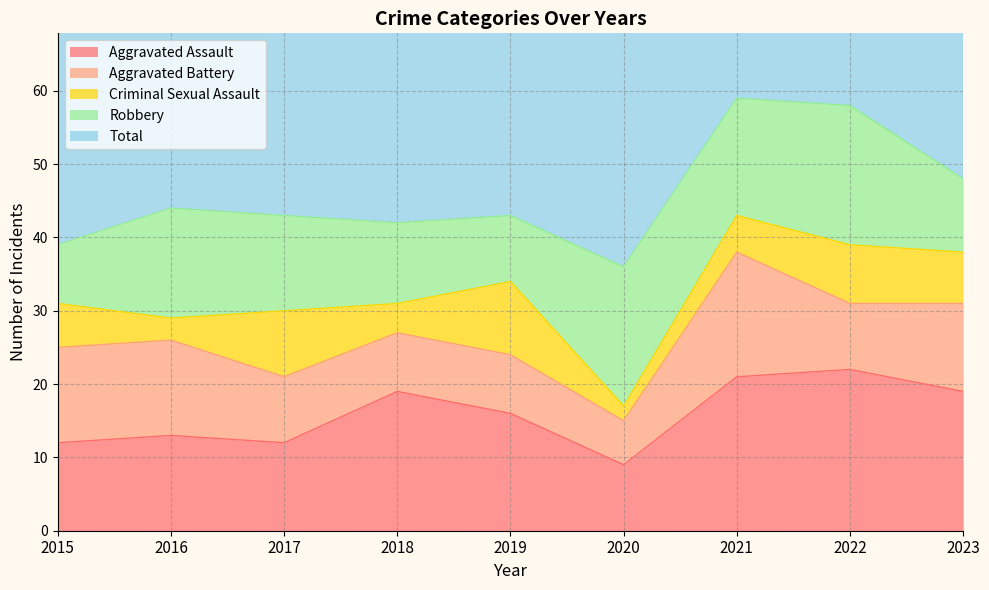

What is the value of the Aggravated Battery point at the 3rd from the left?

9